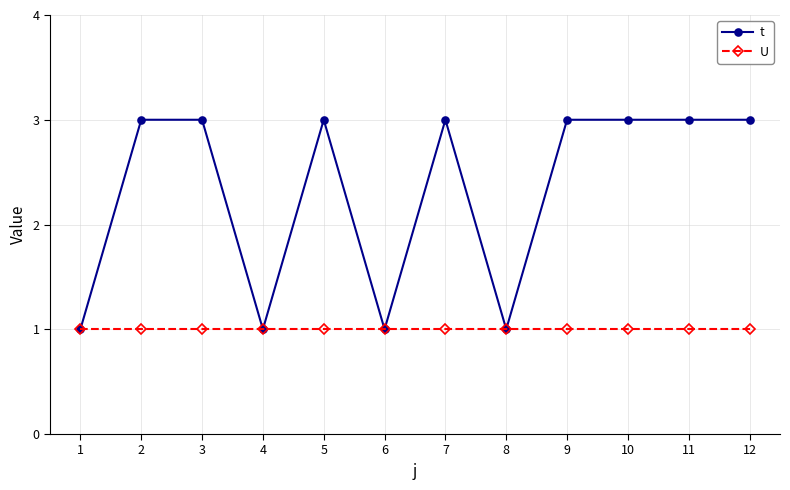

Where is the first local minimum for t?

4